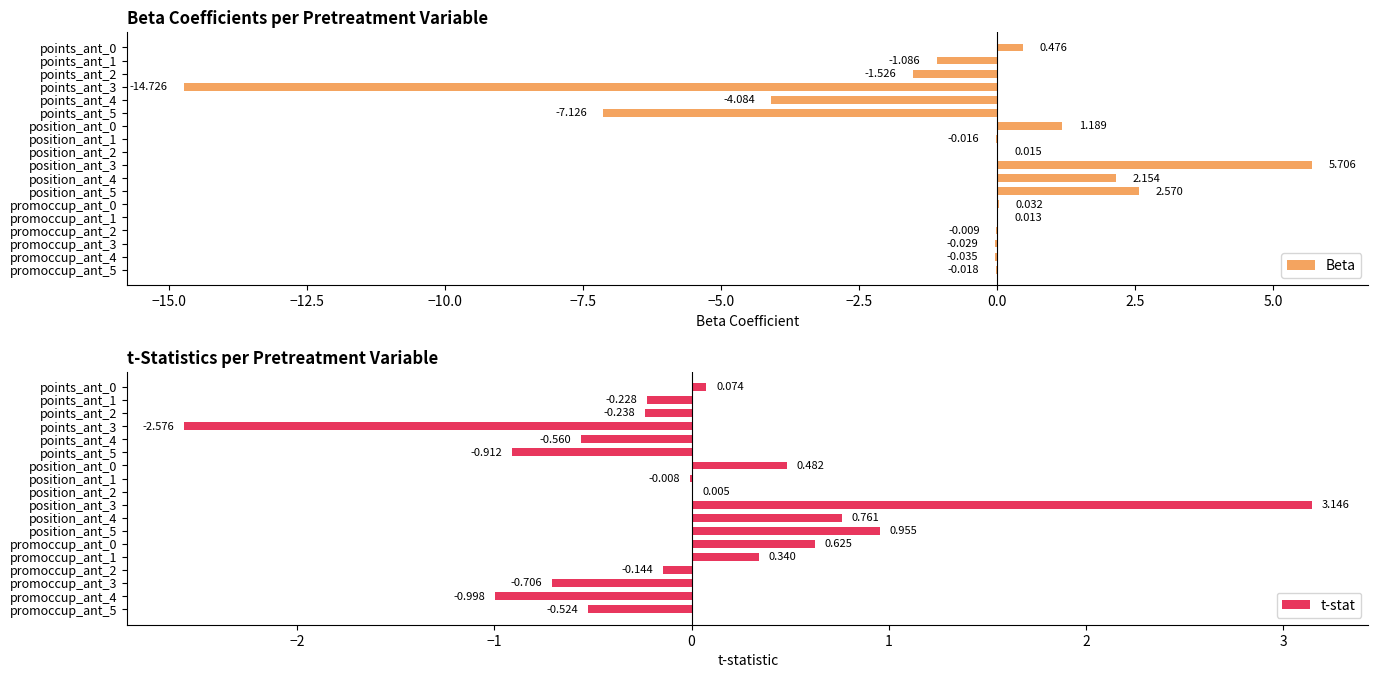

How many negative values does the t-stat series have?

10